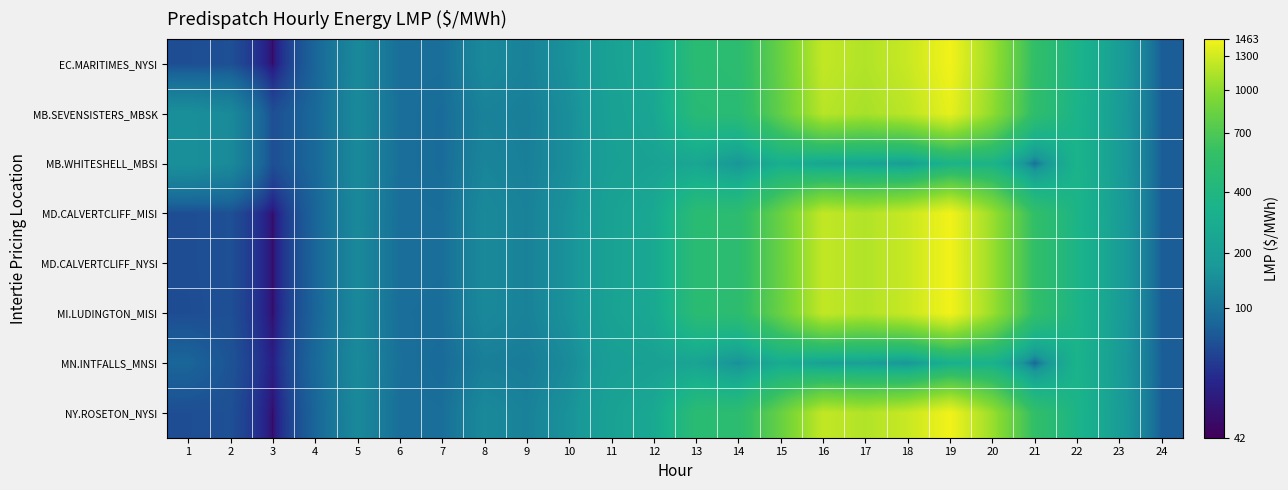

Count the number of data series in this chart.

8